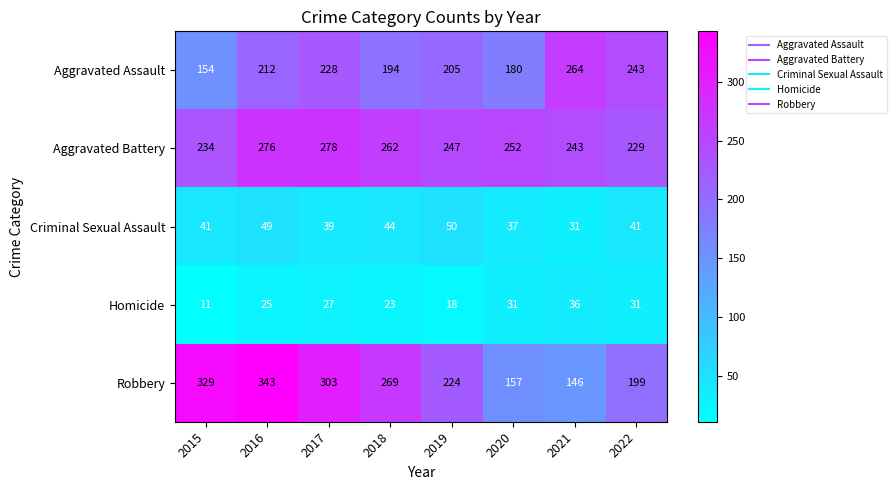

At which label is Aggravated Assault closest to 209?

2016